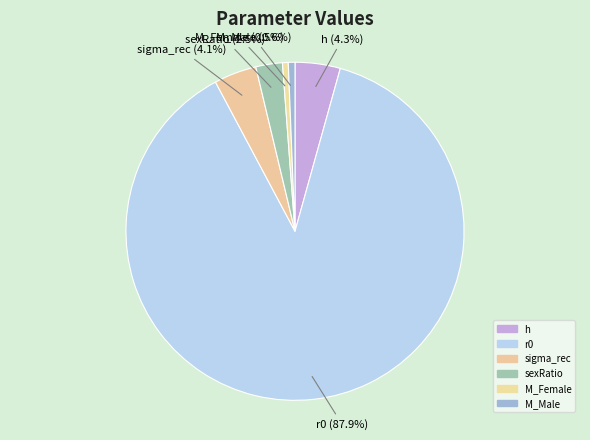

What is the largest slice in the pie chart?

r0